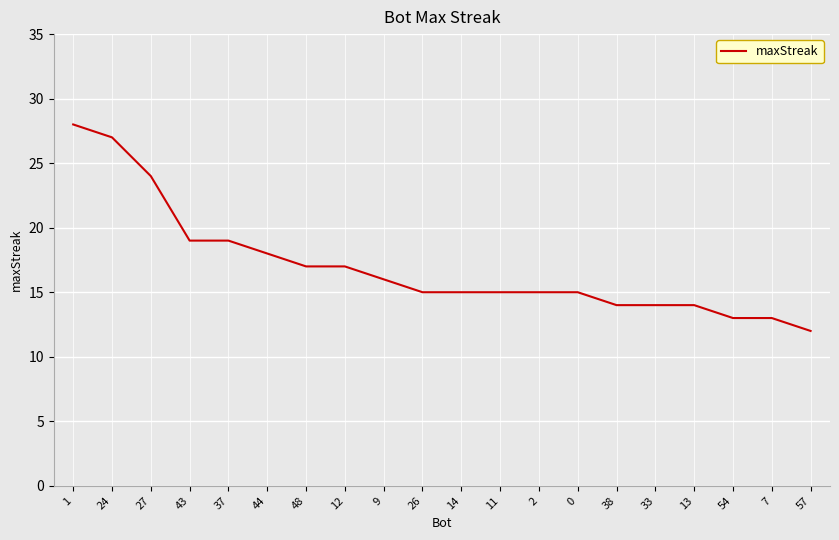

Which has a higher value, 37 or 9?

37